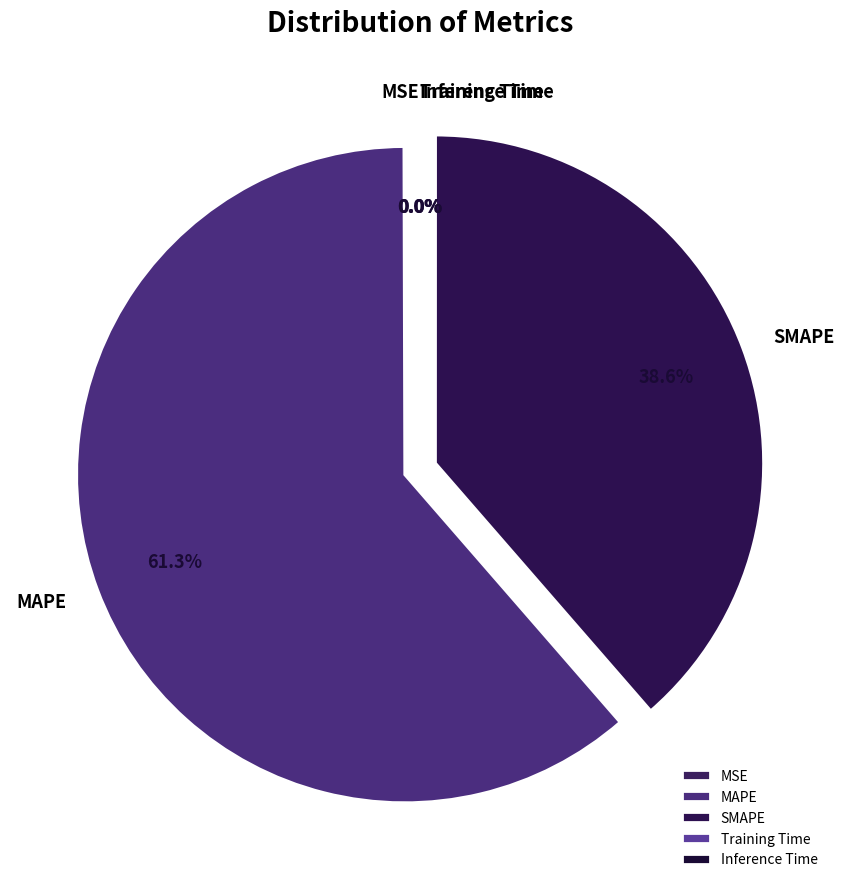

Does MAPE account for over 50% of the chart?

Yes